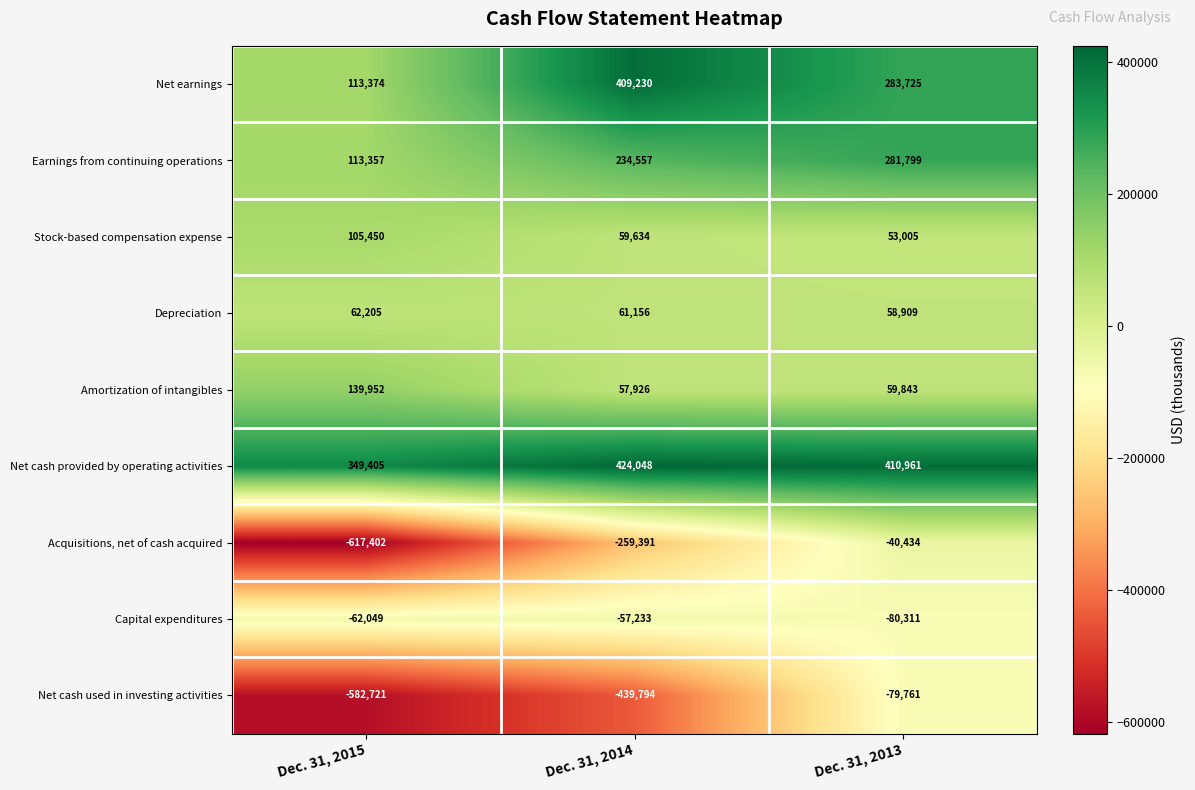

The Net cash used in investing activities series shows -439794 at Dec. 31, 2014. True or false?

True